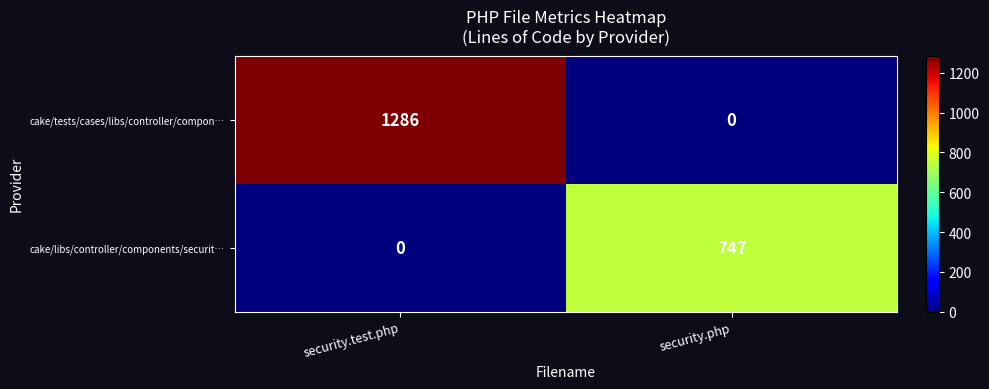

How many series are shown in this chart?

2